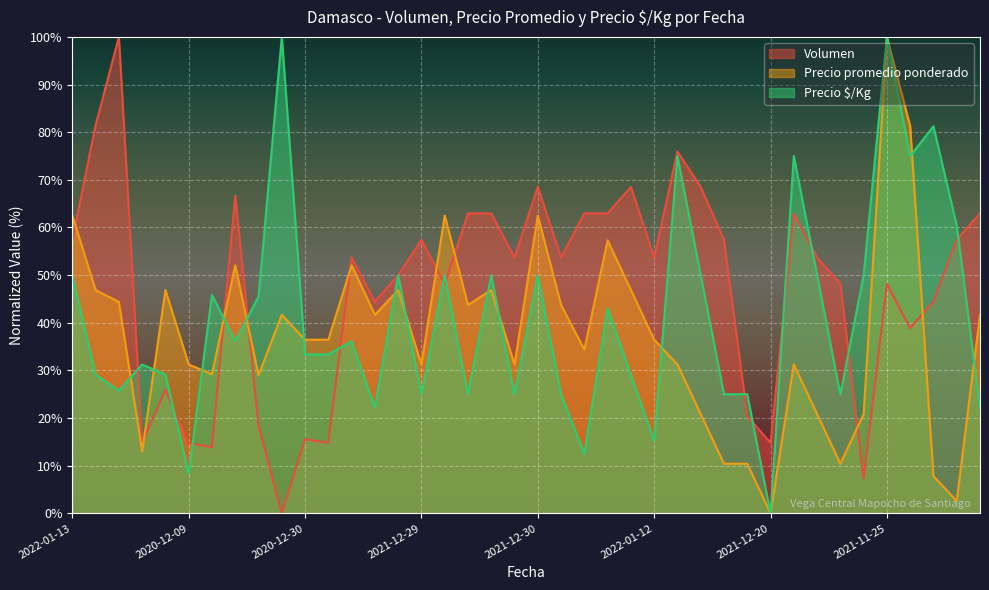

List the series in order of their overall mean, highest first.

Volumen, Precio $/Kg, Precio promedio ponderado